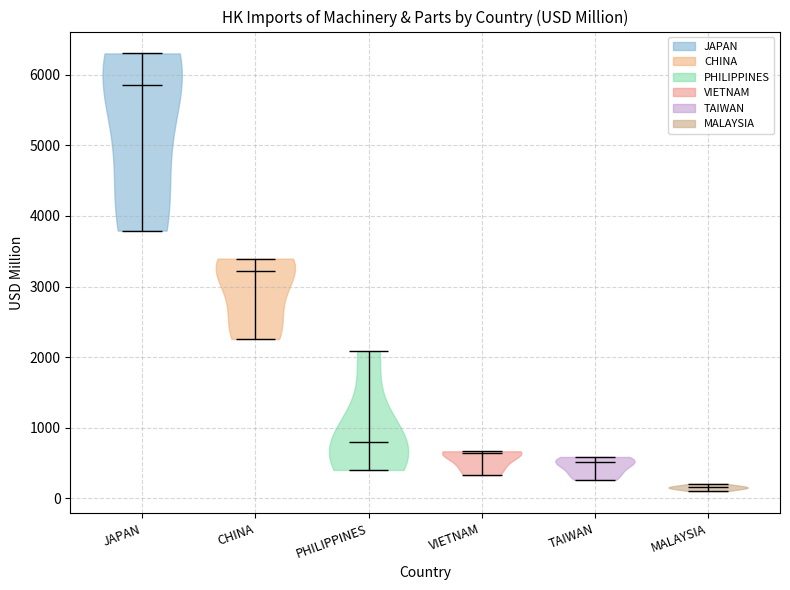

Reading left to right, read every violin against the y-axis: where its median line is, and the lowest and highest points it reaches. The values are not printed on the chart, so give them approximately, as read against the axis.

JAPAN: median line 5800, lowest point 3800, highest point 6300
CHINA: median line 3200, lowest point 2300, highest point 3400
PHILIPPINES: median line 800, lowest point 400, highest point 2100
VIETNAM: median line 600, lowest point 300, highest point 700
TAIWAN: median line 500, lowest point 300, highest point 600
MALAYSIA: median line 200, lowest point 100, highest point 200